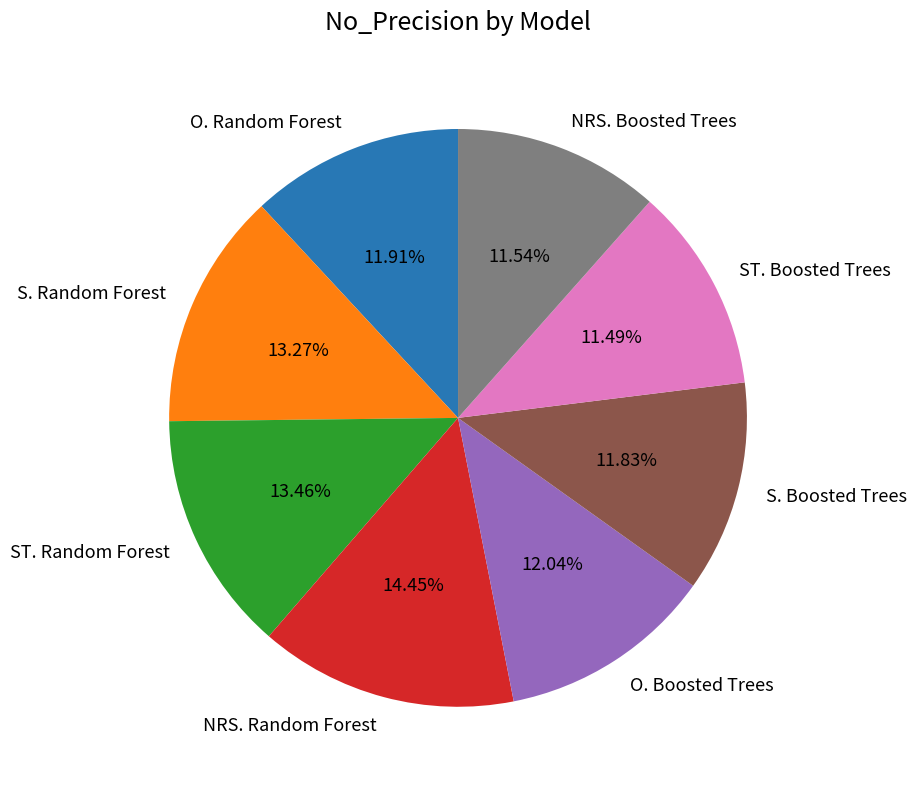

How much of the chart is everything except S. Boosted Trees?

88.2%